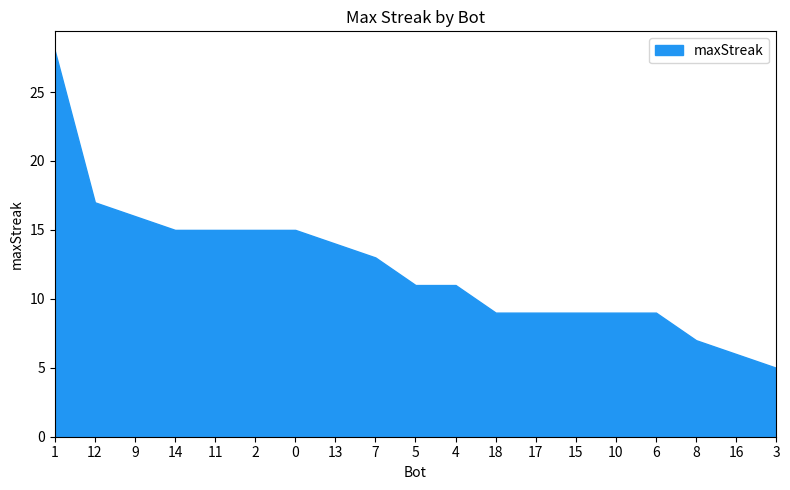

Reading left to right, list all the values displayed in this chart.

28	17	16	15	15	15	15	14	13	11	11	9	9	9	9	9	7	6	5